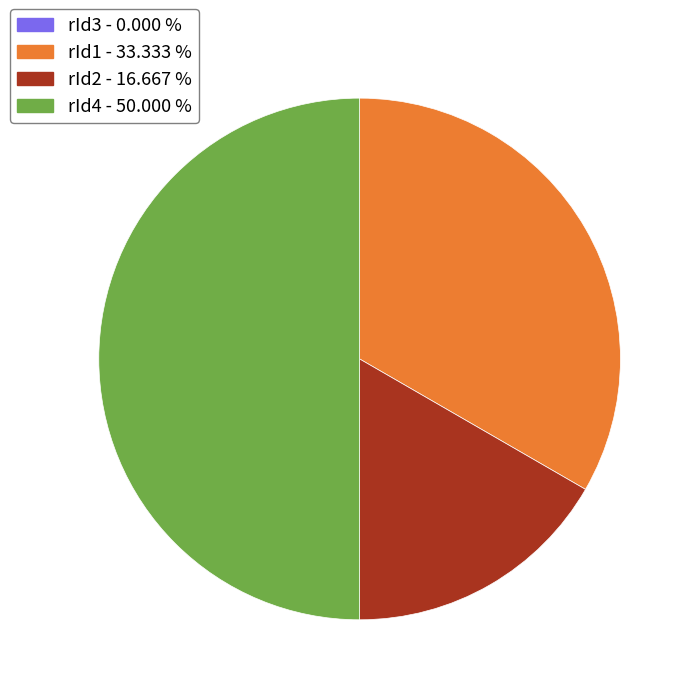

Which category has the biggest portion of the pie?

rId4